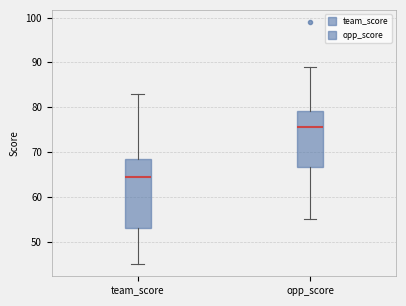

Reading left to right, read every box against the y-axis: the position of its median line, the range the box covers, and the ends of its whiskers. The values are not printed on the chart, so give them approximately, as read against the axis.

team_score: median 65, box 53 to 69, whiskers 45 to 83
opp_score: median 76, box 67 to 79, whiskers 55 to 89